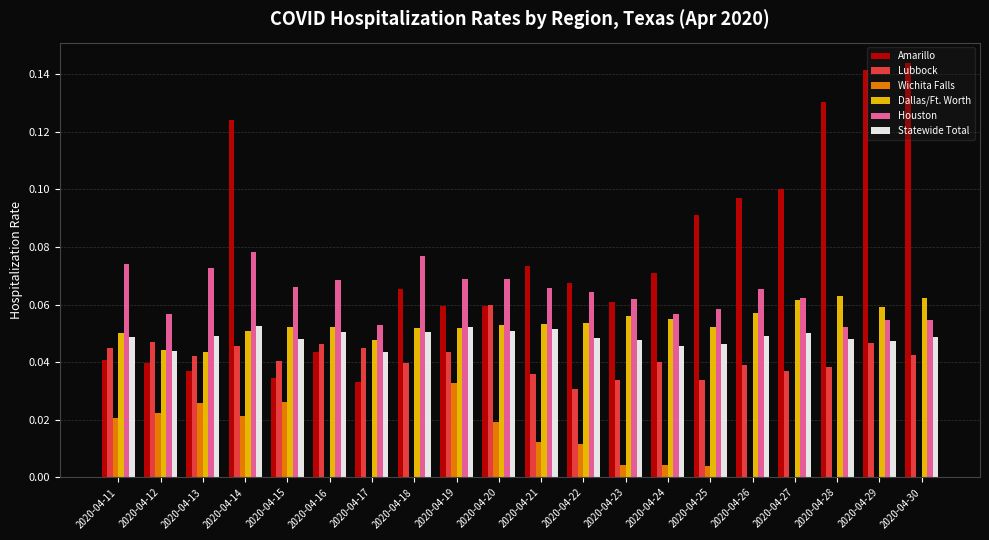

What are all the series names shown in the legend?

Amarillo, Lubbock, Wichita Falls, Dallas/Ft. Worth, Houston, Statewide Total